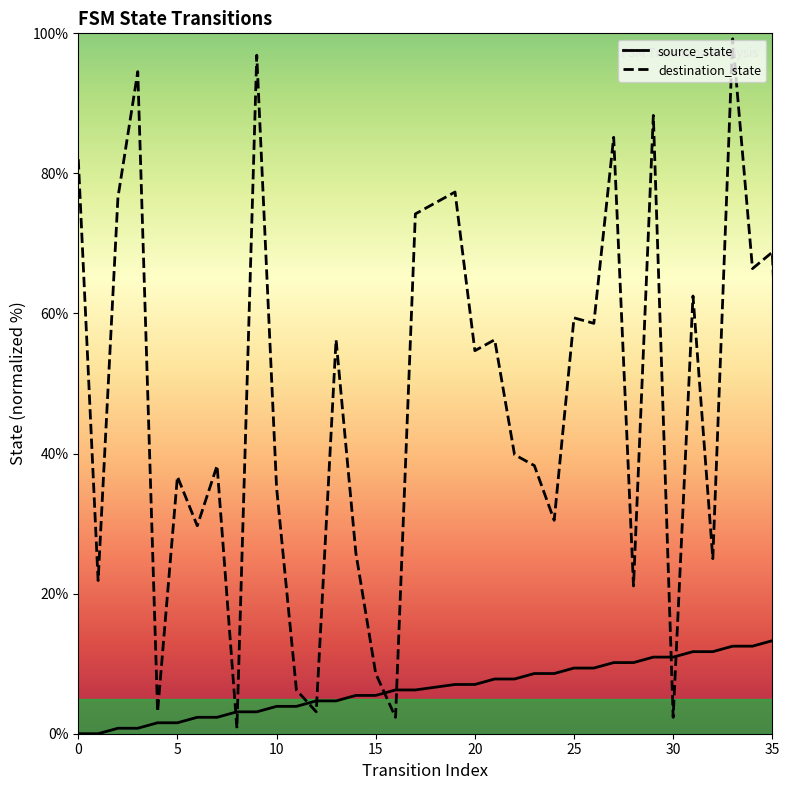

How many positive values does the source_state series have?

34